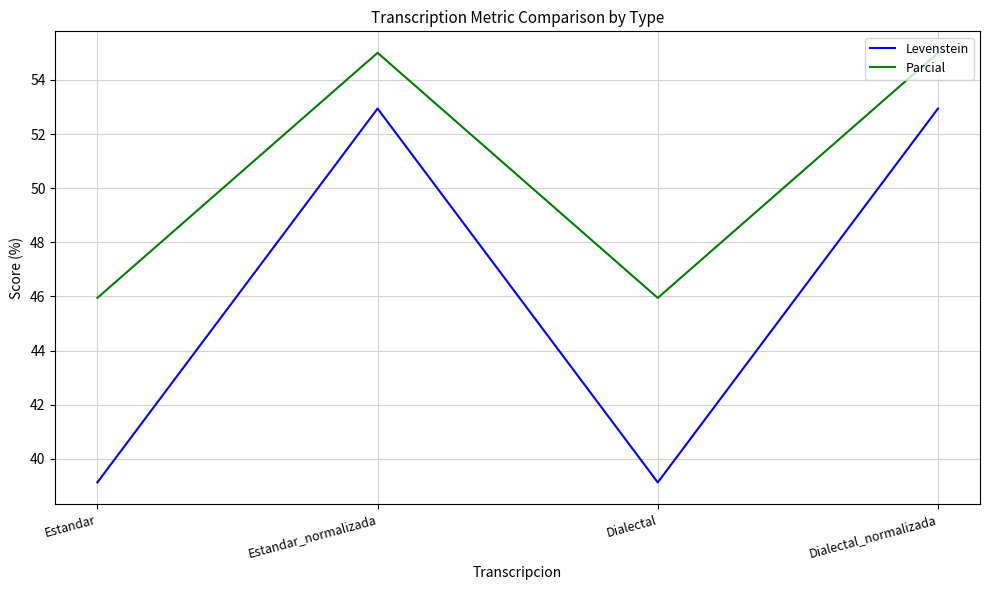

In Levenstein, how many points are lower than both neighbors (excluding endpoints)?

1